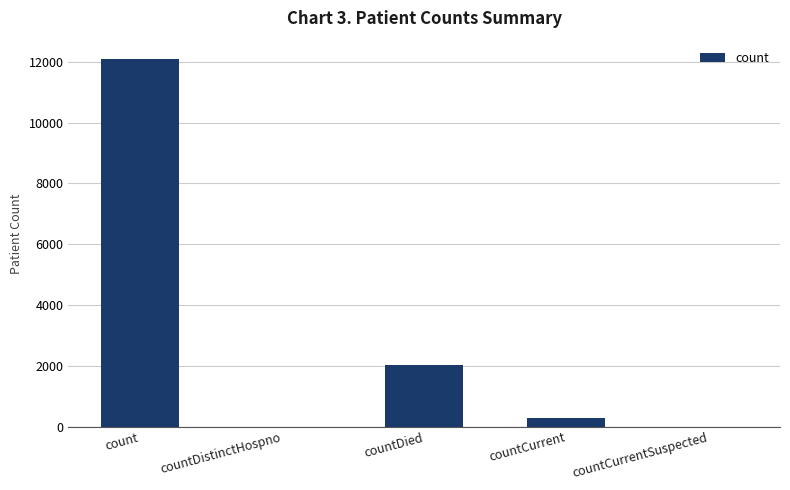

True or false: the data shows 0 at countCurrentSuspected.

True